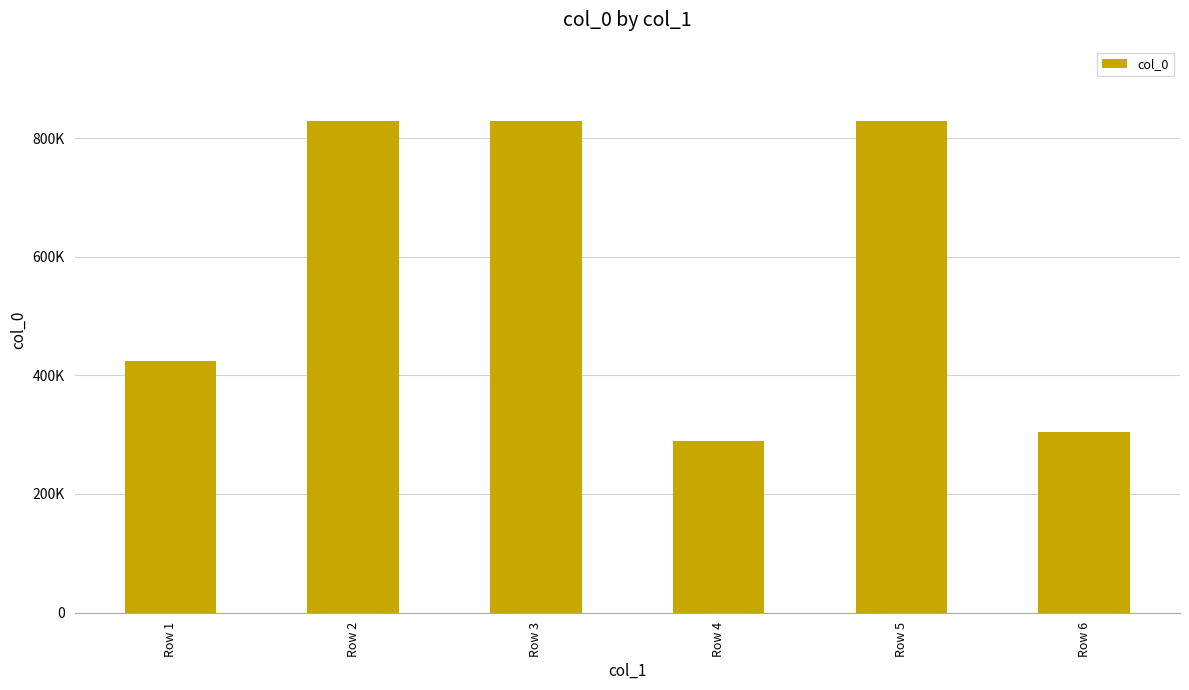

At which label is the value closest to 559071?

Row 1